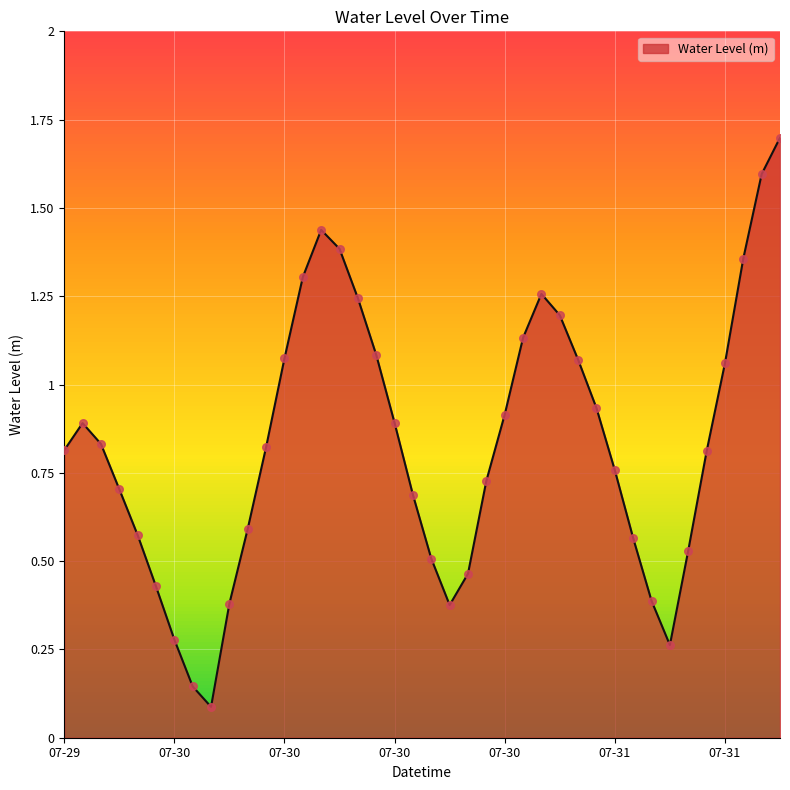

What is the difference between the maximum and minimum values?

1.6